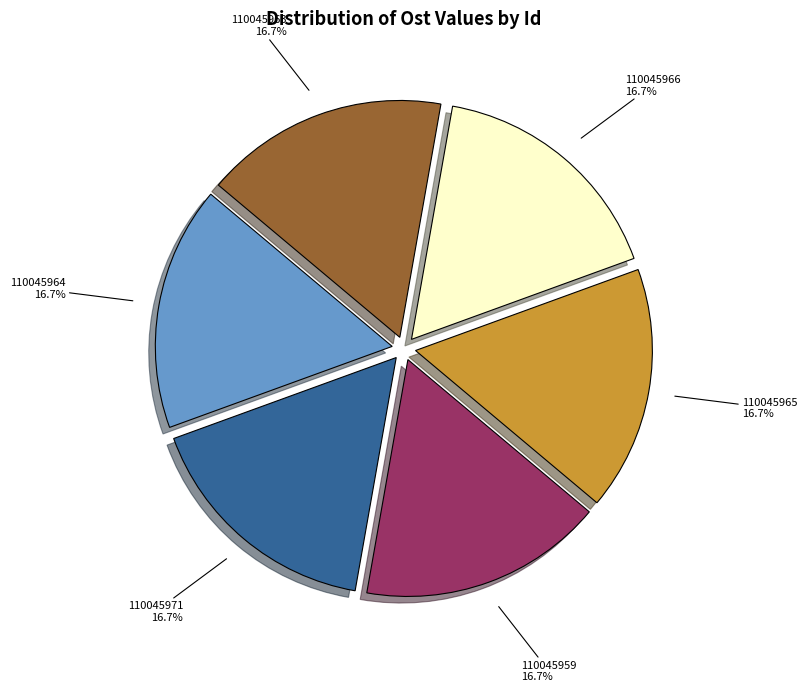

Is there any slice that represents more than half of the pie?

No